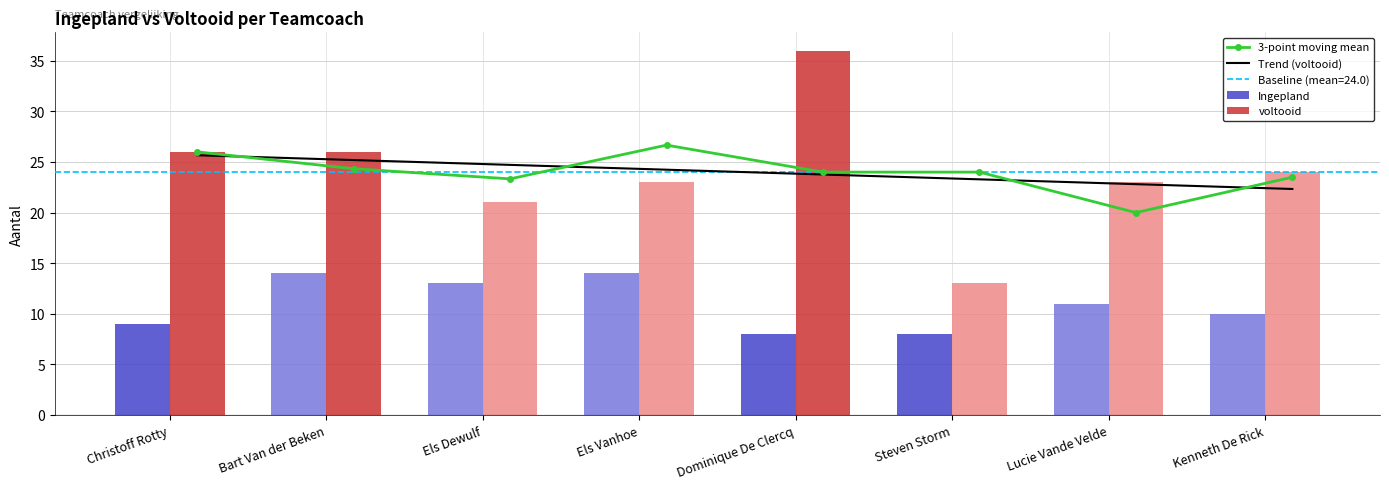

How many values in the Ingepland series are below 11?

4